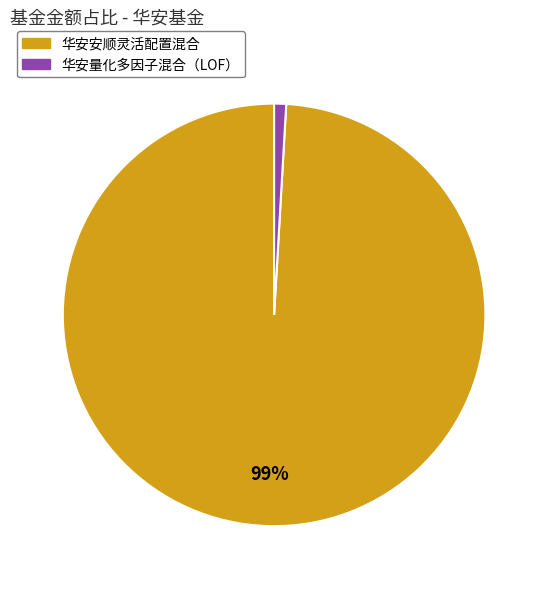

What is the smallest slice in the pie chart?

华安量化多因子混合（LOF）